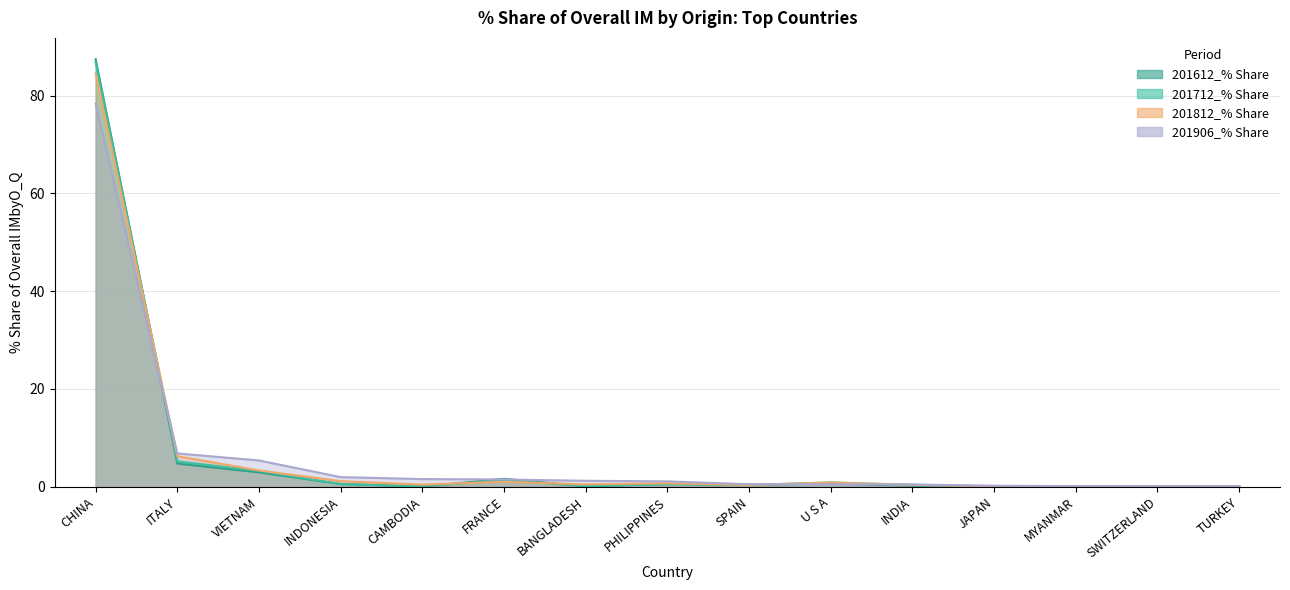

List the series in order of their overall mean, lowest first.

201612_% Share, 201712_% Share, 201812_% Share, 201906_% Share